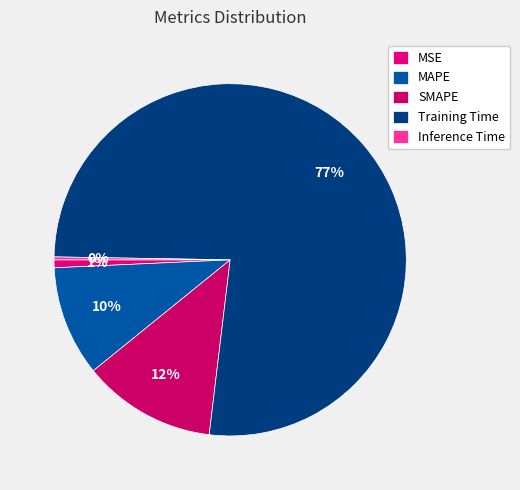

Is there any slice that represents more than half of the pie?

Yes